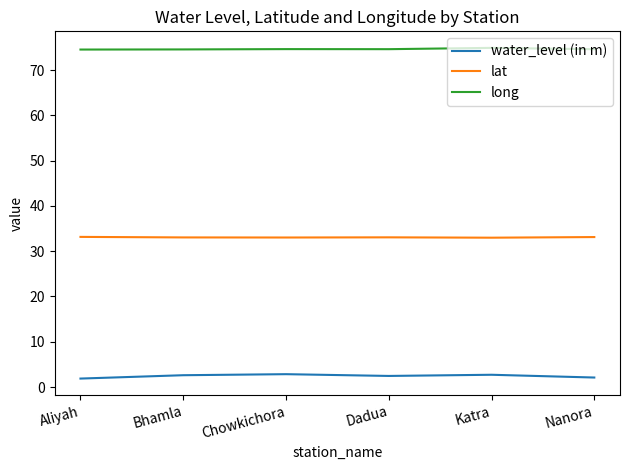

What is the difference between the second highest and second lowest values in the water_level (in m) series?

0.6